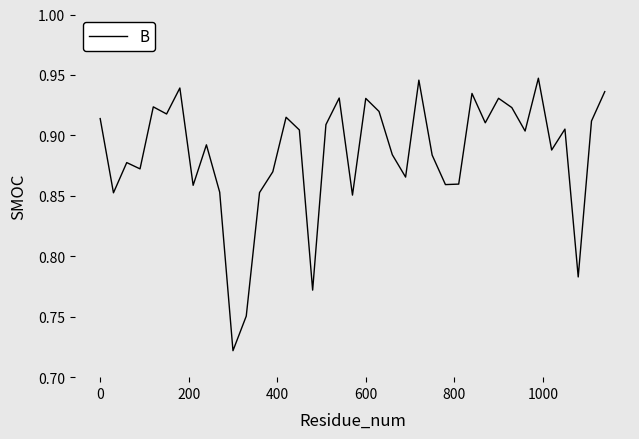

Does the chart have visible grid lines?

No